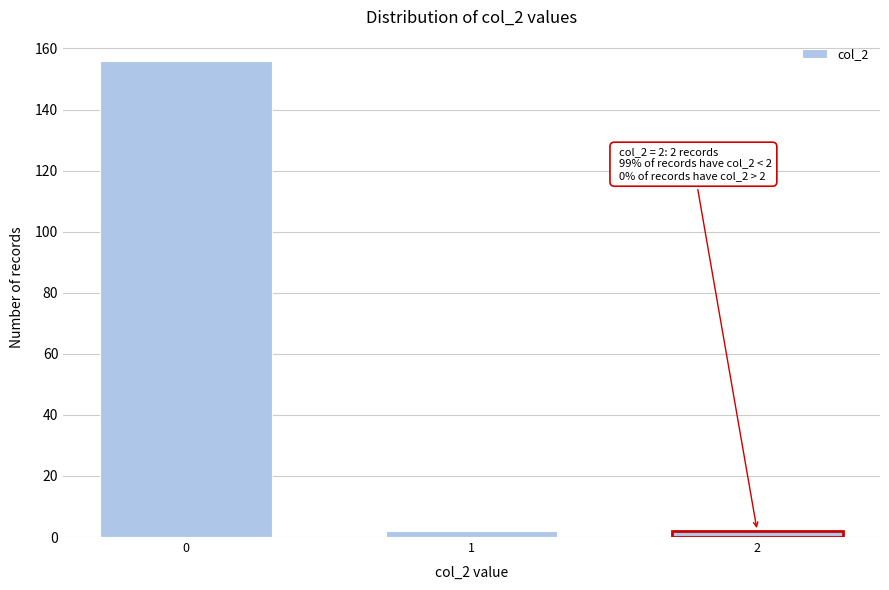

Reading right to left, extract all data points from this chart.

2	2	156